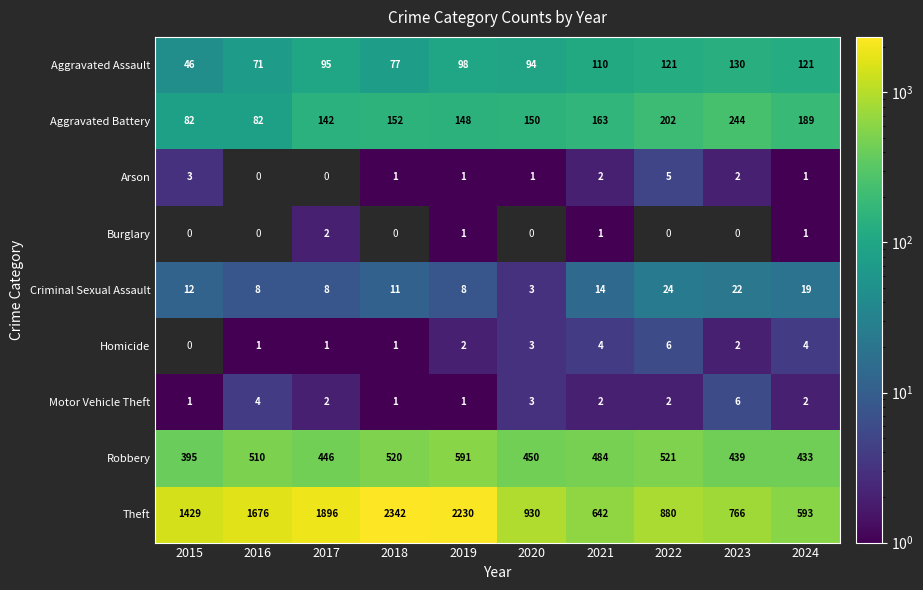

Between 2017 and 2020, which series saw the biggest shift?

Theft